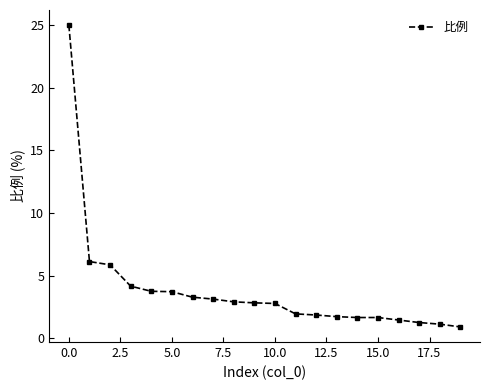

What is the value of the 11th point from the left?

2.8